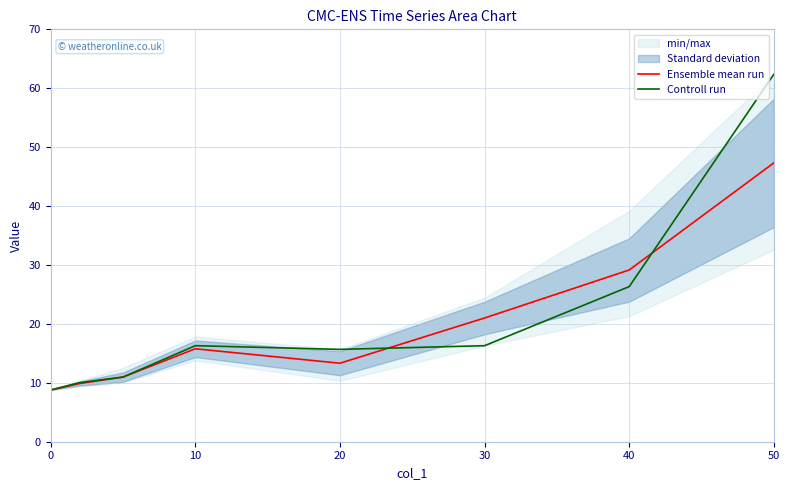

What is the minimum value for Controll run?

8.8